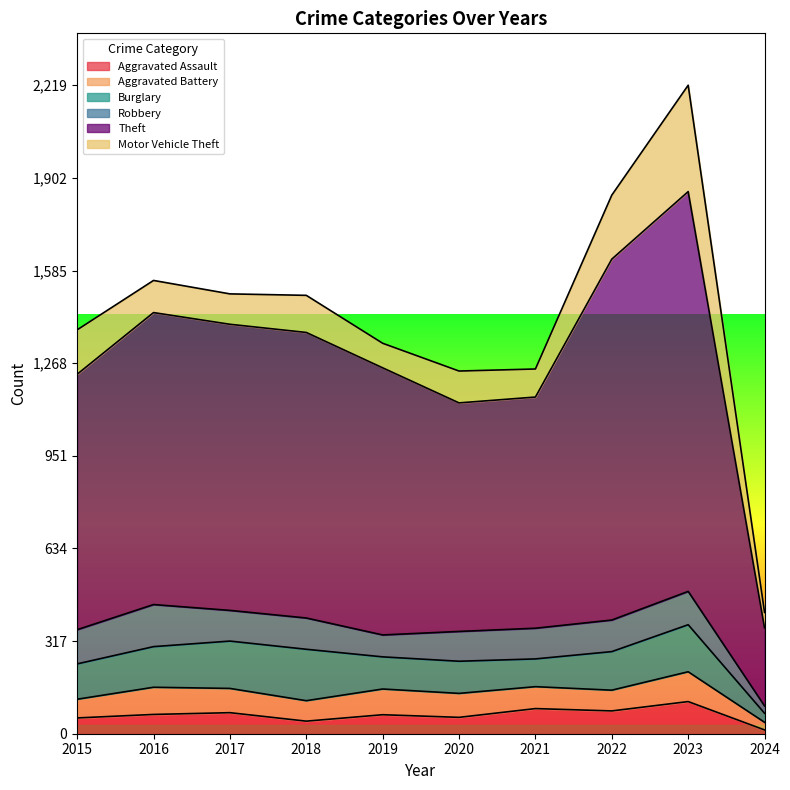

What is the lowest value of the Theft series?

267